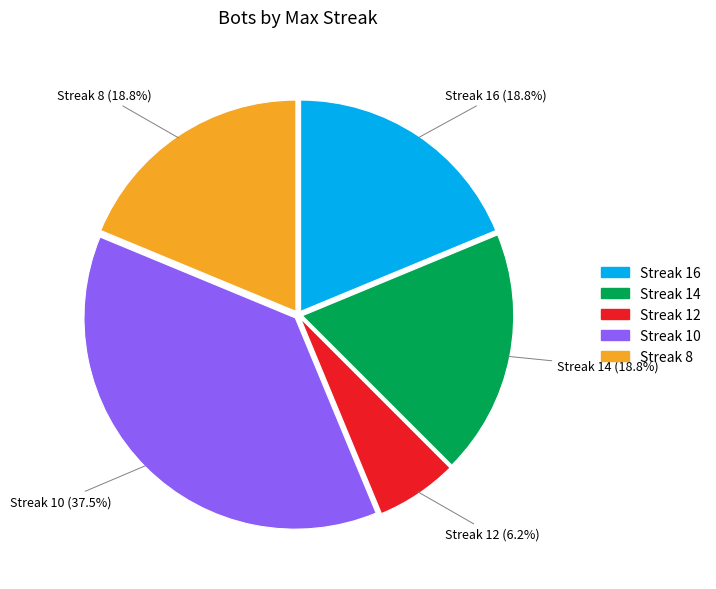

Is there a majority slice in this chart?

No